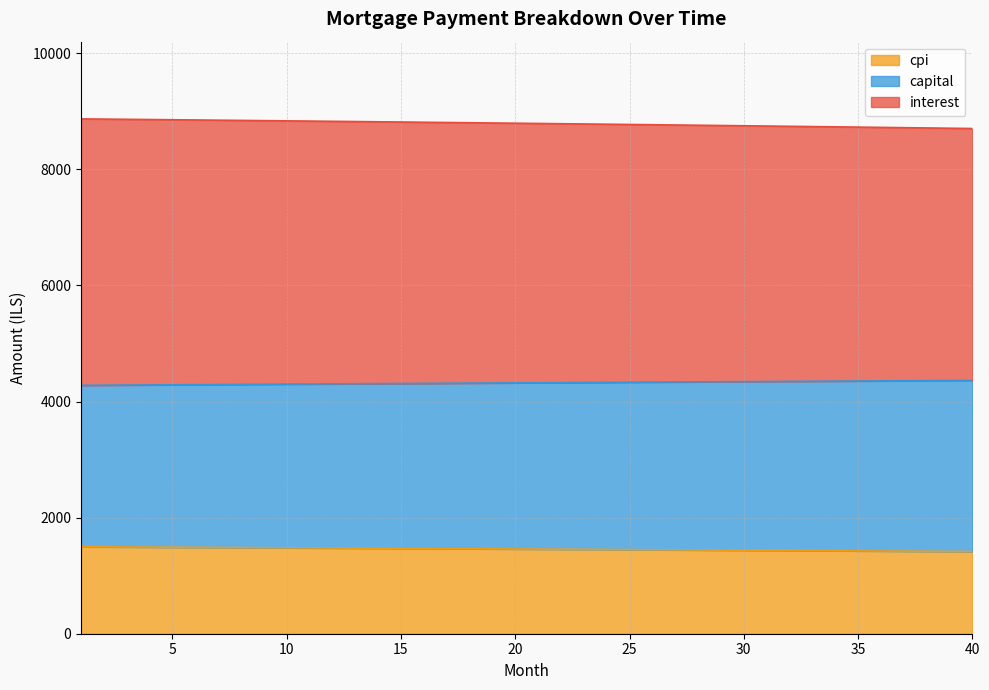

Is it true that interest equals 723.4 at 25?

False